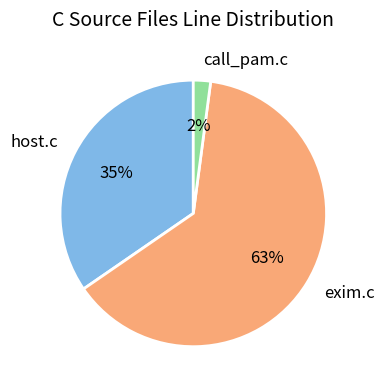

Which slice is the smallest?

call_pam.c